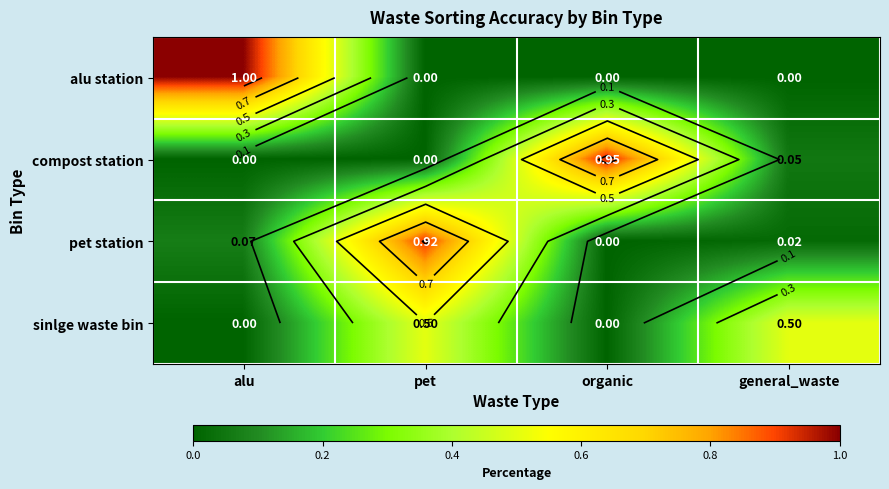

What is the average value of the alu station series?

0.2